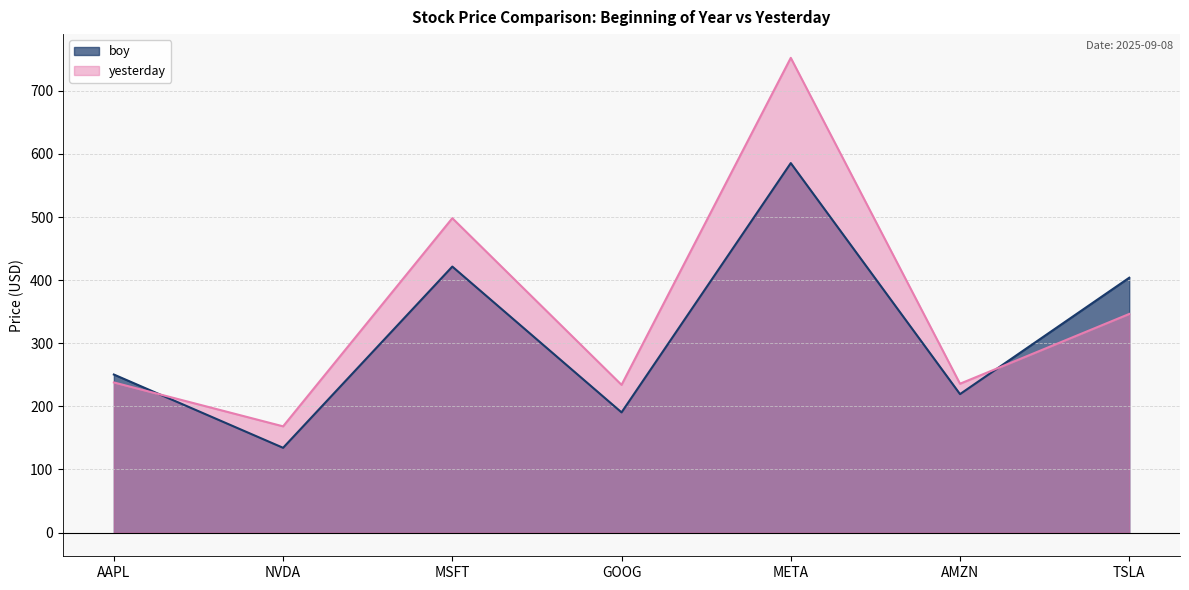

What is the label of the 4th point from the right?

GOOG